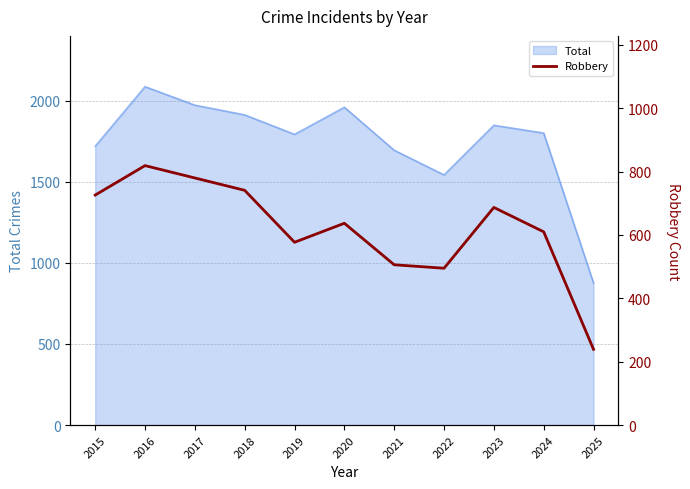

How many data points are less than 637?

5